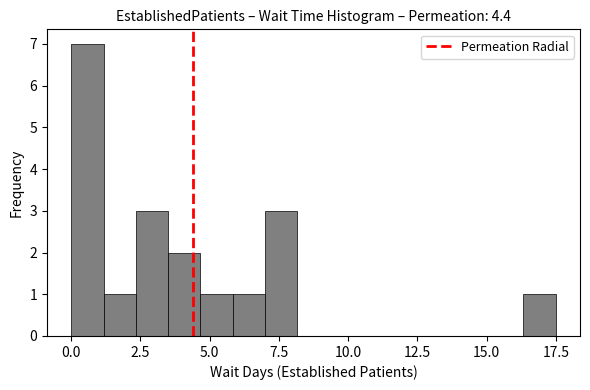

Read against the x-axis, roughly where is the centre of the tallest bar?

0.5